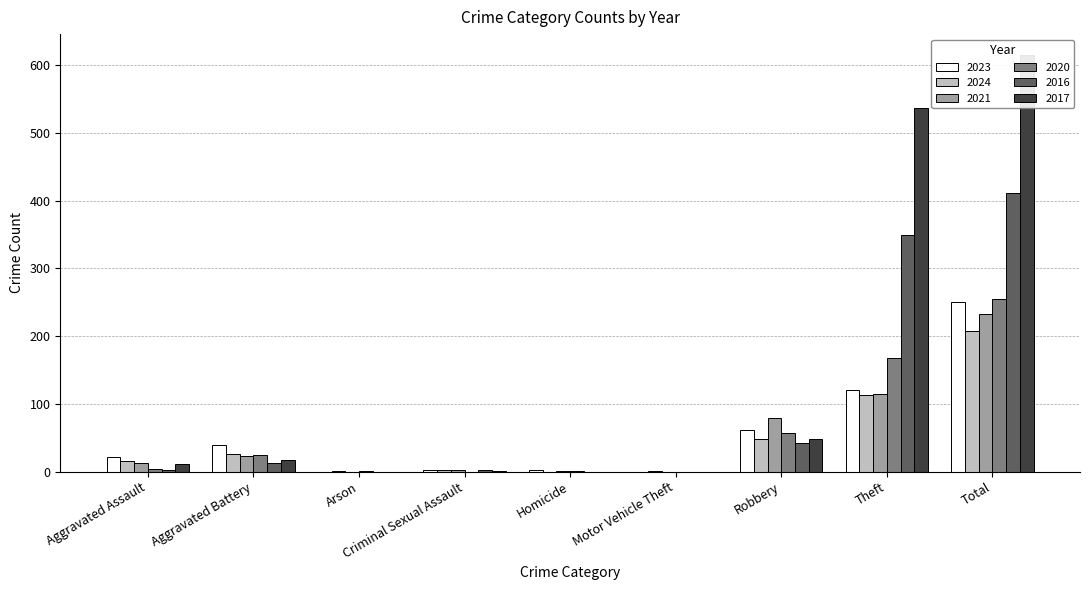

Reading left to right, transcribe all the data shown in this chart.

2023: Aggravated Assault=21	Aggravated Battery=40	Arson=0	Criminal Sexual Assault=3	Homicide=2	Motor Vehicle Theft=0	Robbery=62	Theft=121	Total=251
2024: Aggravated Assault=16	Aggravated Battery=26	Arson=1	Criminal Sexual Assault=2	Homicide=0	Motor Vehicle Theft=1	Robbery=48	Theft=113	Total=207
2021: Aggravated Assault=13	Aggravated Battery=23	Arson=0	Criminal Sexual Assault=2	Homicide=1	Motor Vehicle Theft=0	Robbery=79	Theft=114	Total=232
2020: Aggravated Assault=4	Aggravated Battery=25	Arson=1	Criminal Sexual Assault=0	Homicide=1	Motor Vehicle Theft=0	Robbery=57	Theft=167	Total=255
2016: Aggravated Assault=3	Aggravated Battery=13	Arson=0	Criminal Sexual Assault=2	Homicide=0	Motor Vehicle Theft=0	Robbery=43	Theft=350	Total=411
2017: Aggravated Assault=12	Aggravated Battery=17	Arson=0	Criminal Sexual Assault=1	Homicide=0	Motor Vehicle Theft=0	Robbery=48	Theft=537	Total=615